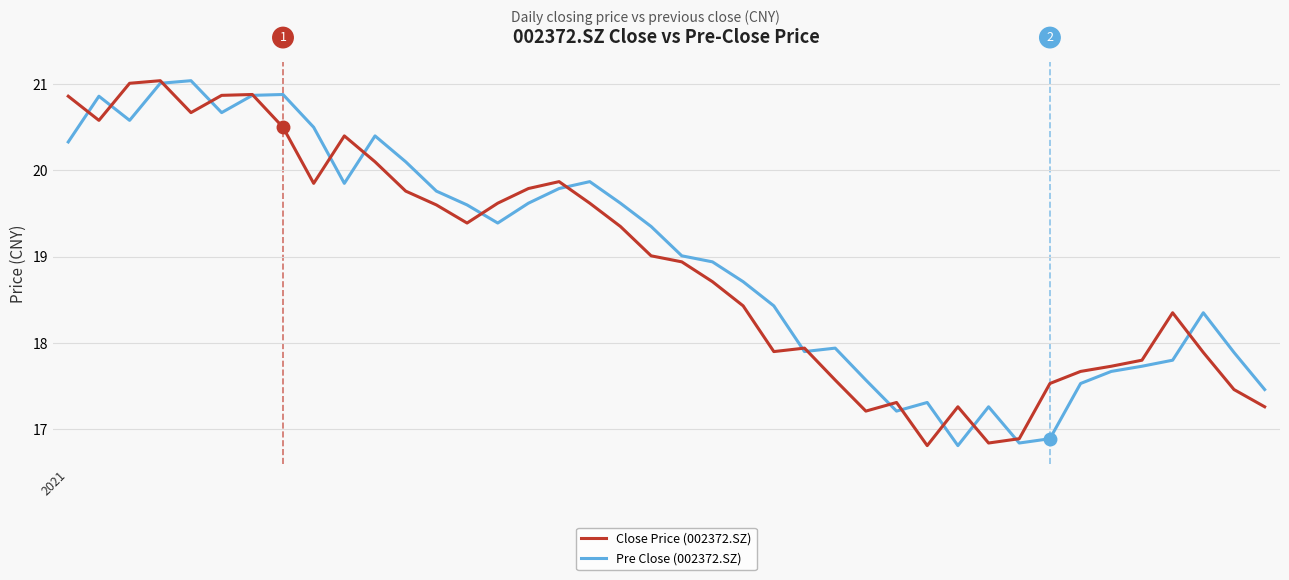

What is the lowest value of the Close Price (002372.SZ) series?

16.8